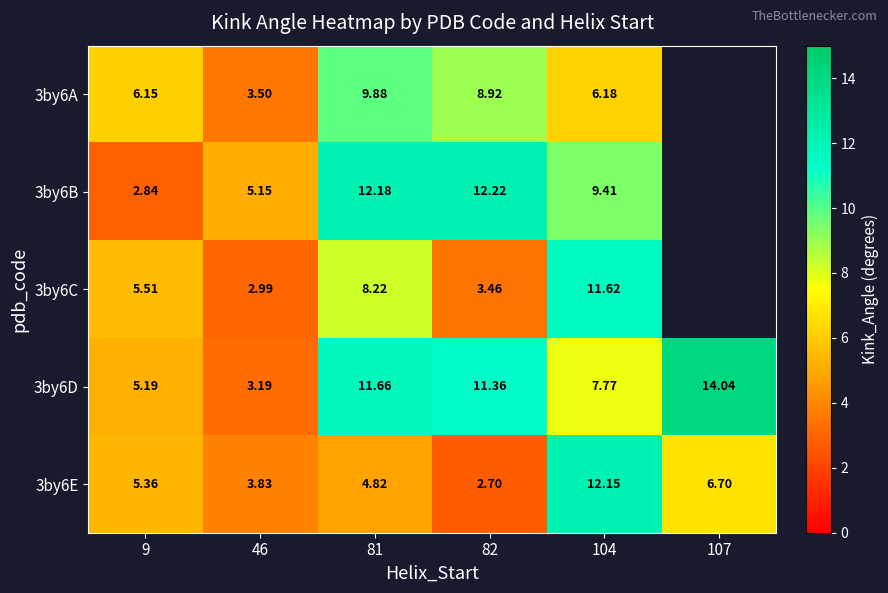

What is the difference between the maximum and second lowest values in the 3by6E series?

8.3